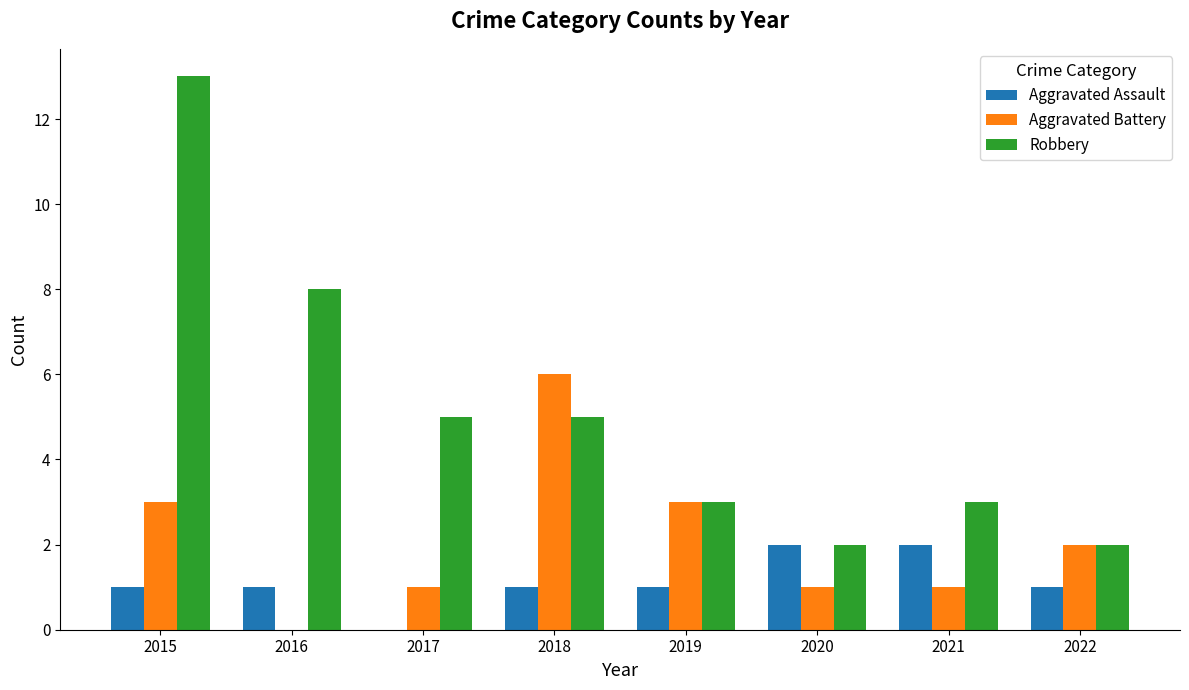

Are the bars horizontal?

No